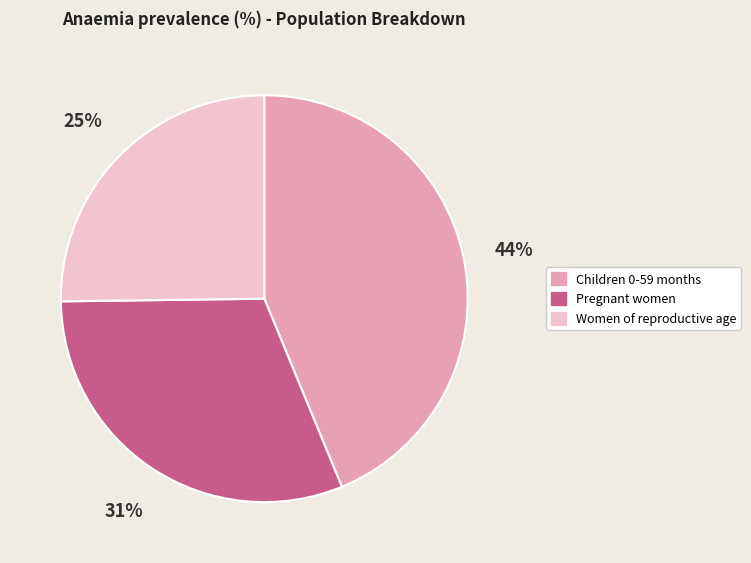

To the nearest percent, what percentage of the pie is Children 0-59 months?

44%